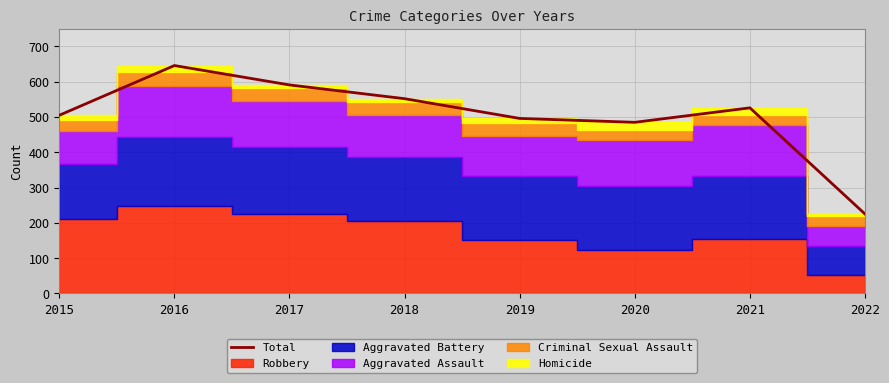

Reading right to left, list all the values displayed in this chart.

2022=225	2021=526	2020=485	2019=496	2018=552	2017=591	2016=646	2015=505